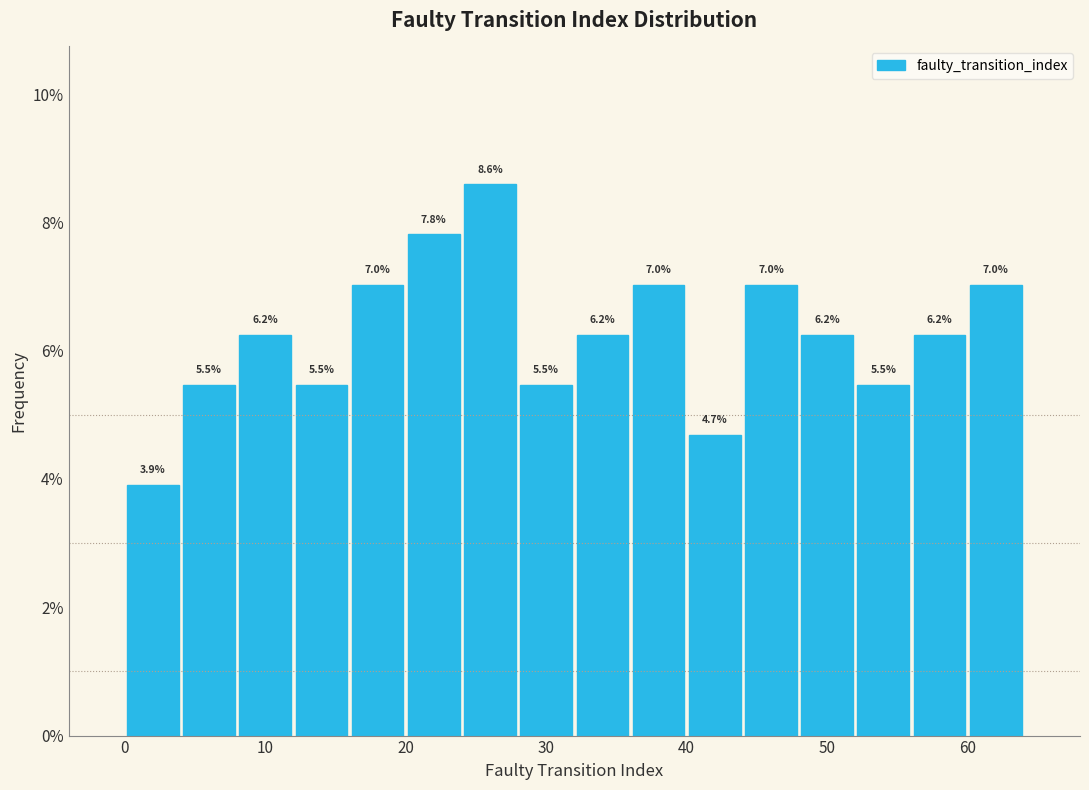

Which range on the x-axis has the tallest bar?

24 to 28